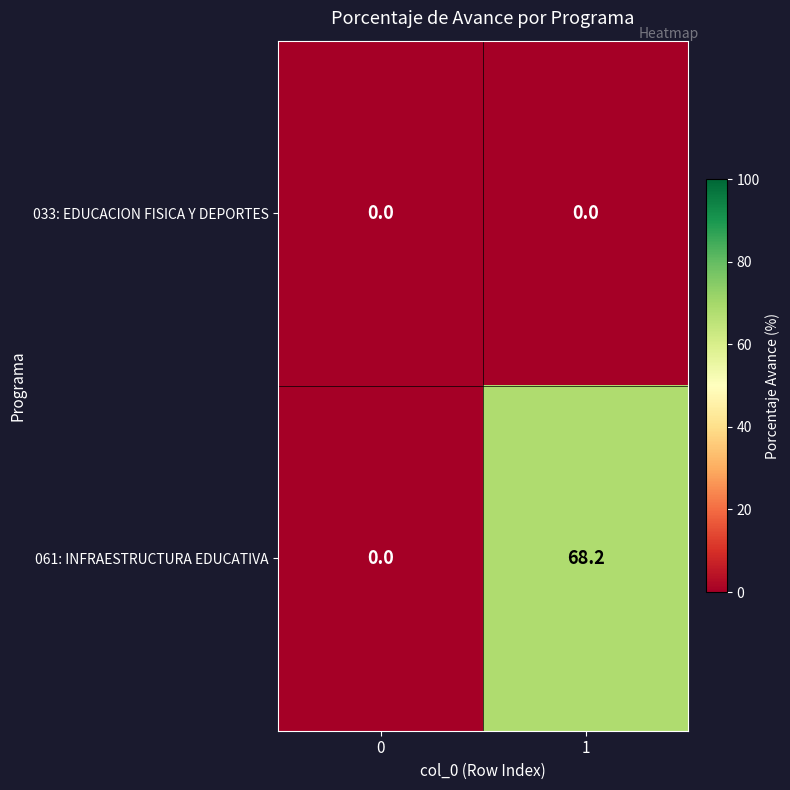

List the series in order of their peak value, highest first.

061: INFRAESTRUCTURA EDUCATIVA, 033: EDUCACION FISICA Y DEPORTES